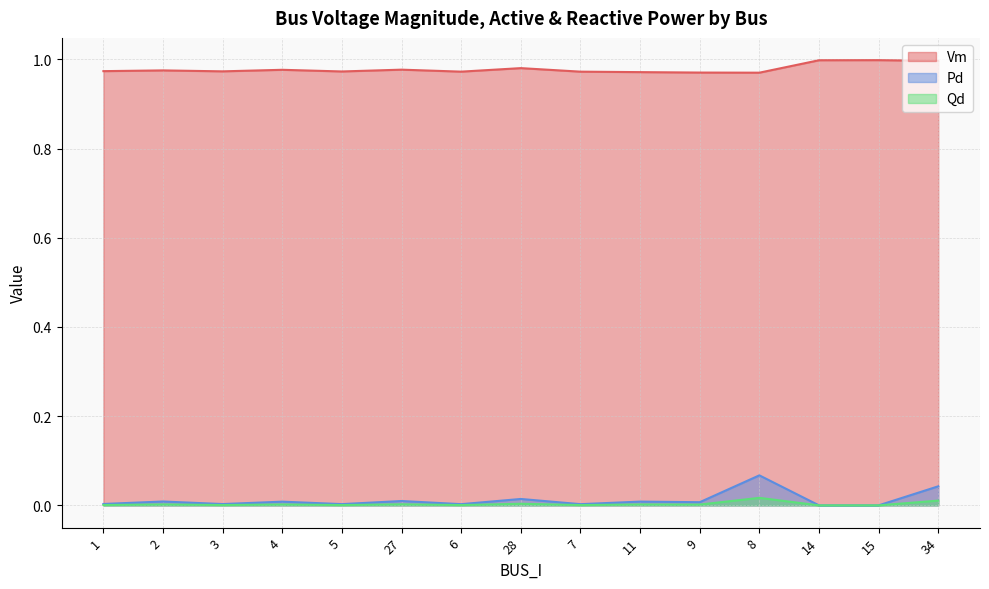

What is the value of the Vm point at the 6th from the left?

1.0